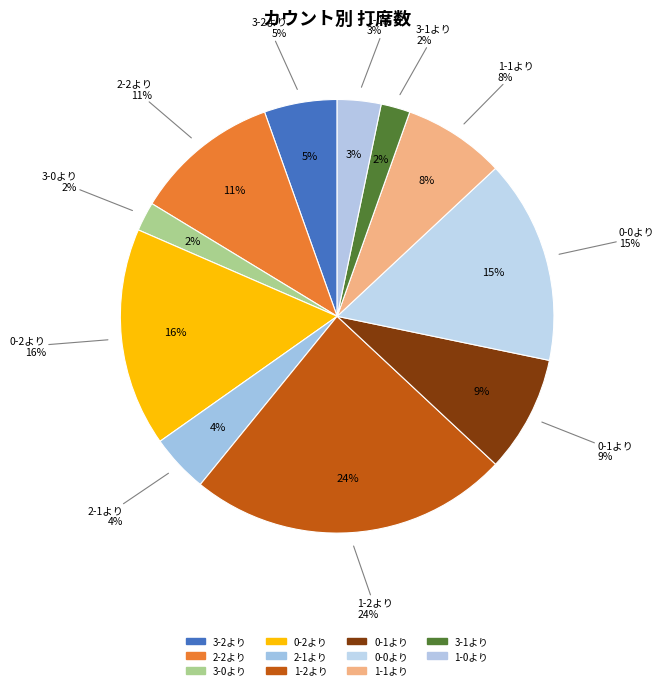

To the nearest percent, what is the combined percentage of 0-2より and 1-2より?

40%